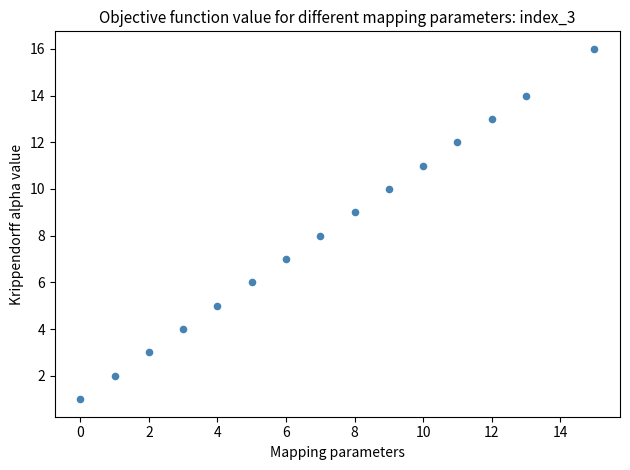

What is the range of Y values (max minus min)?

15